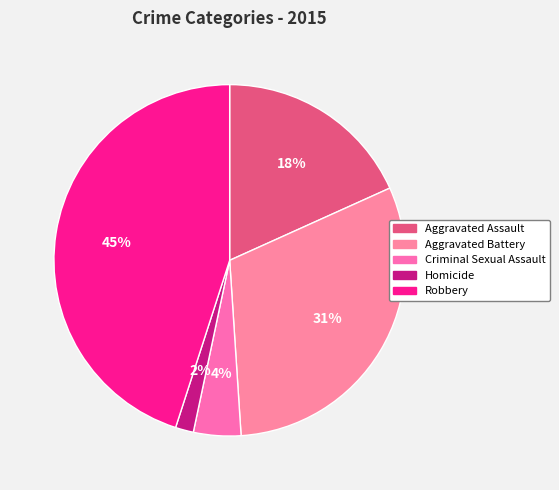

To the nearest percent, what is the combined percentage of Robbery and Aggravated Battery?

76%